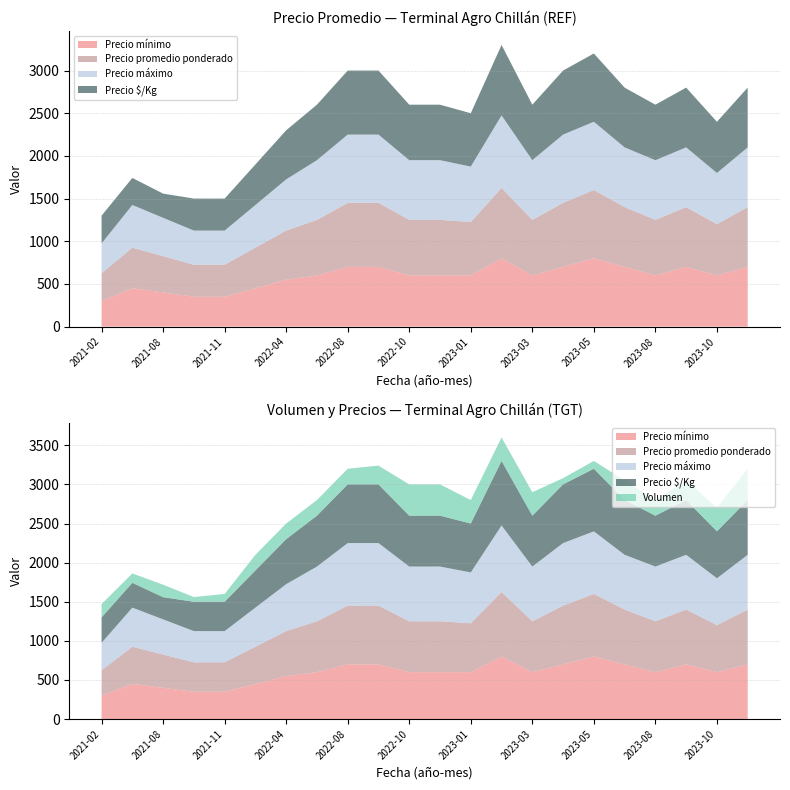

Reading left to right, what are all the values shown in this chart?

Precio mínimo: 300	450	400	350	350	450	550	600	700	700	600	600	600	800	600	700	800	700	600	700	600	700
Precio máximo: 350	500	450	400	400	500	600	700	800	800	700	700	650	850	700	800	800	700	700	700	600	700
Precio promedio ponderado: 325	475	425	375	375	475	575	650	750	750	650	650	625	825	650	750	800	700	650	700	600	700
Precio $/Kg: 325	317	283	375	375	475	575	650	750	750	650	650	625	825	650	750	800	700	650	700	600	700
Volumen: 170	120	160	60	100	200	200	200	200	240	400	400	300	300	300	80	100	250	200	250	300	400